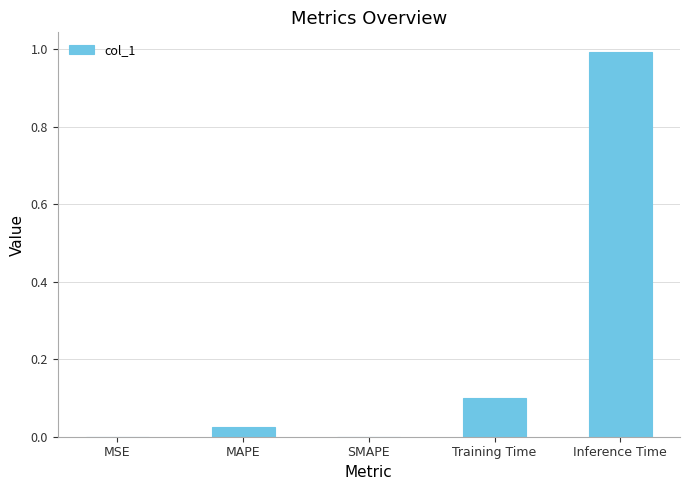

Which has a higher value, MSE or MAPE?

MAPE